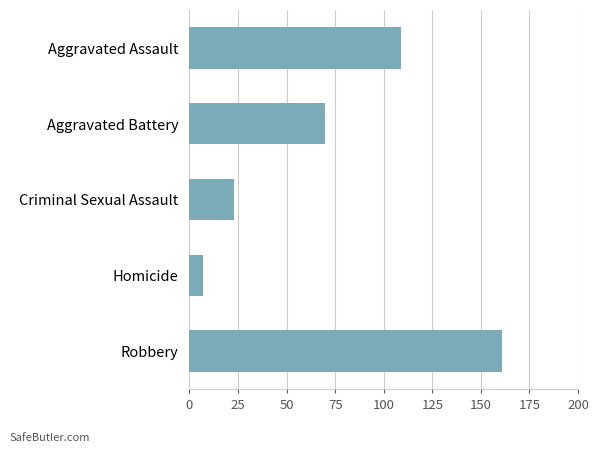

What is the difference between the maximum and minimum values?

154